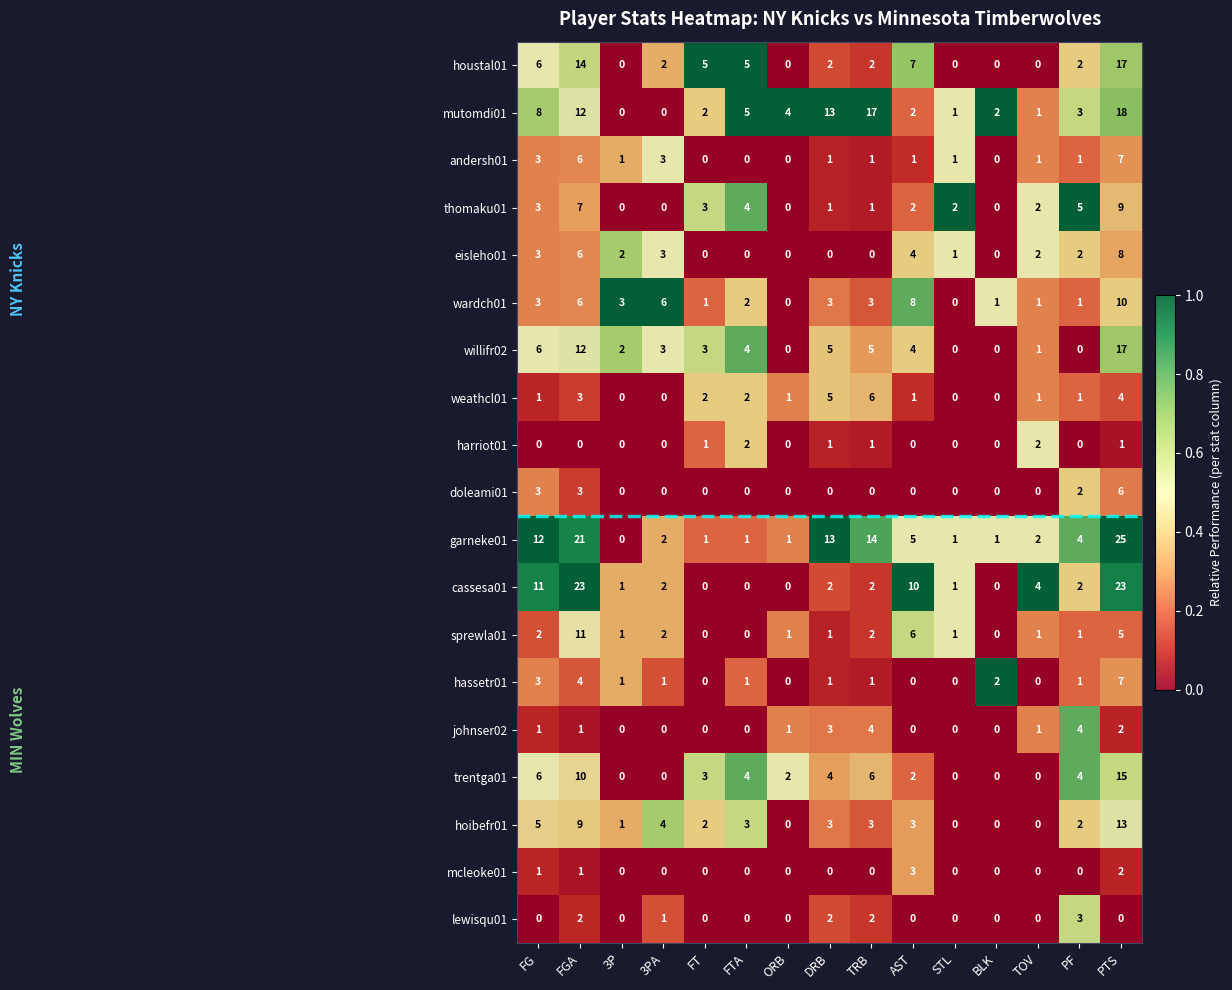

What is the difference between the maximum and second lowest values in the hassetr01 series?

7